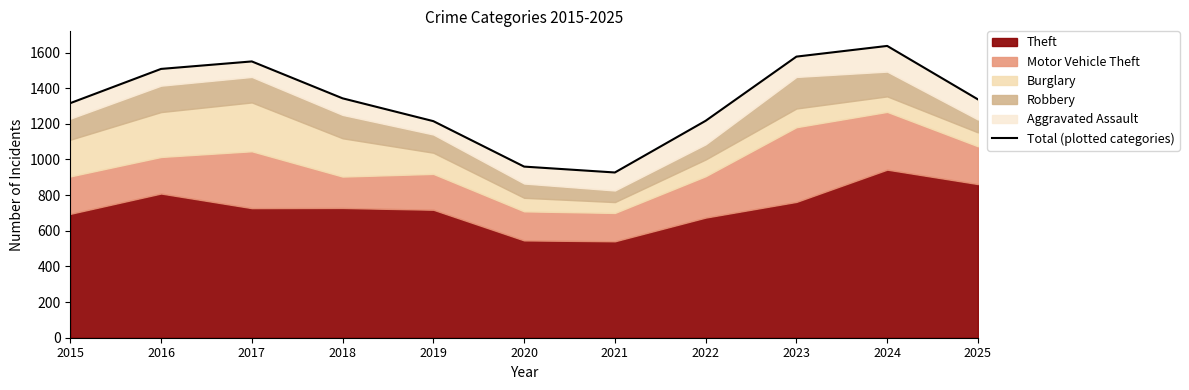

How many points are lower than both their immediate neighbors (excluding endpoints)?

1